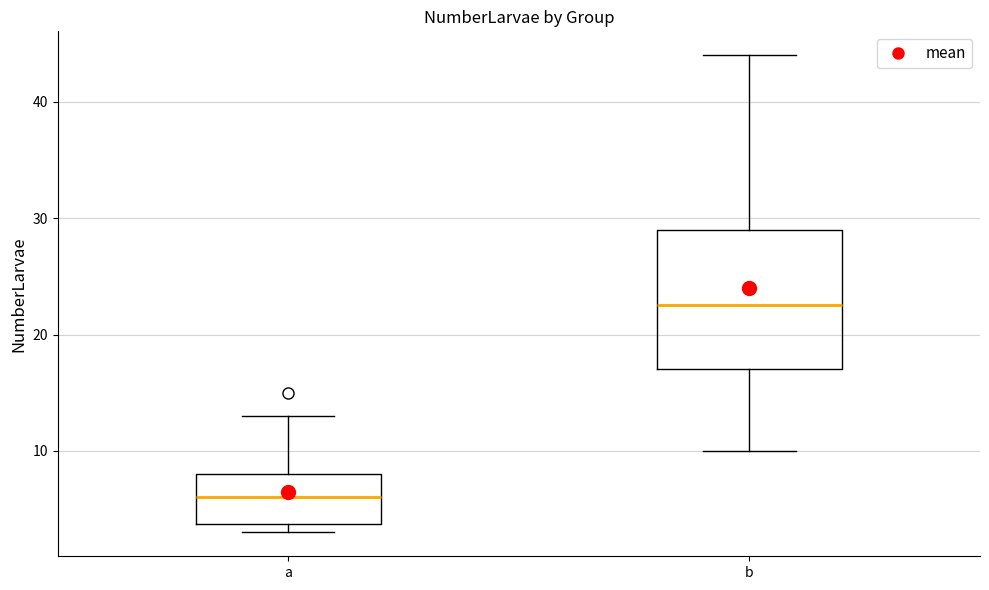

Reading left to right, read every box against the y-axis: the position of its median line, the range the box covers, and the ends of its whiskers. The values are not printed on the chart, so give them approximately, as read against the axis.

a: median 6, box 4 to 8, whiskers 3 to 13
b: median 23, box 17 to 29, whiskers 10 to 44